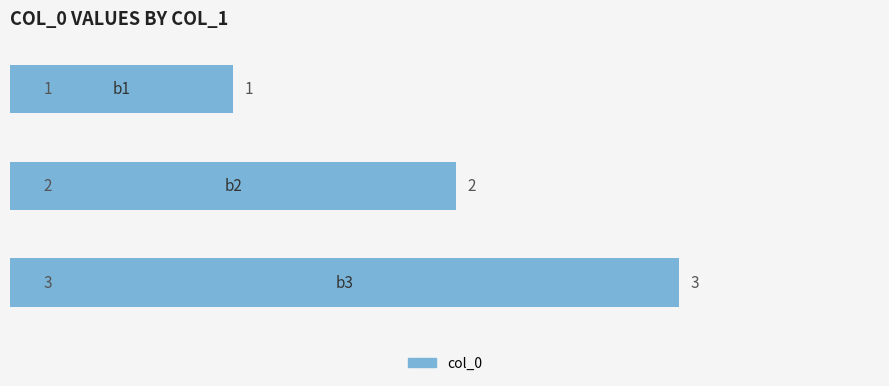

How many values are between 1 and 3?

3